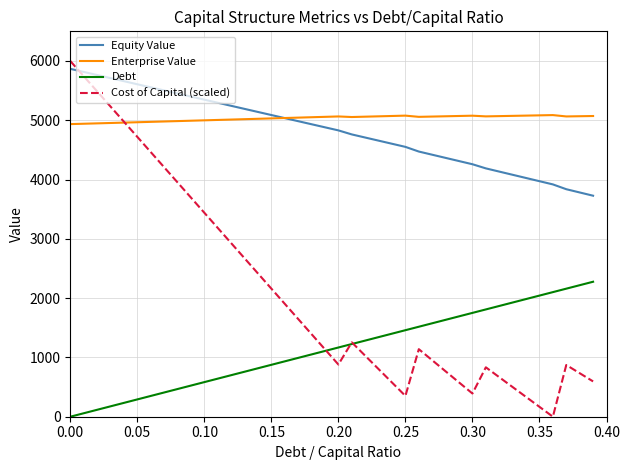

What is the greatest value displayed?

6000.0